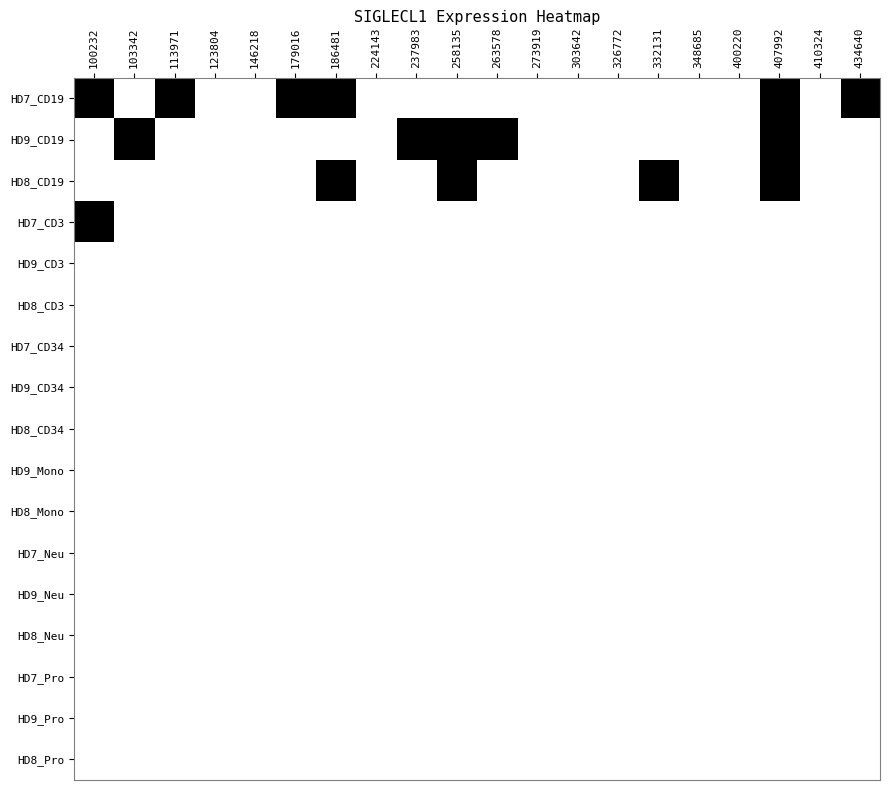

Reading left to right, extract all data points from this chart.

0=1.0	1=0.2	2=0.5	3=0.1	4=0.1	5=0.7	6=0.6	7=0.1	8=0.3	9=0.1	10=0.3	11=0.1	12=0.0	13=0.1	14=0.0	15=0.5	16=0.3	17=0.6	18=0.1	19=1.1